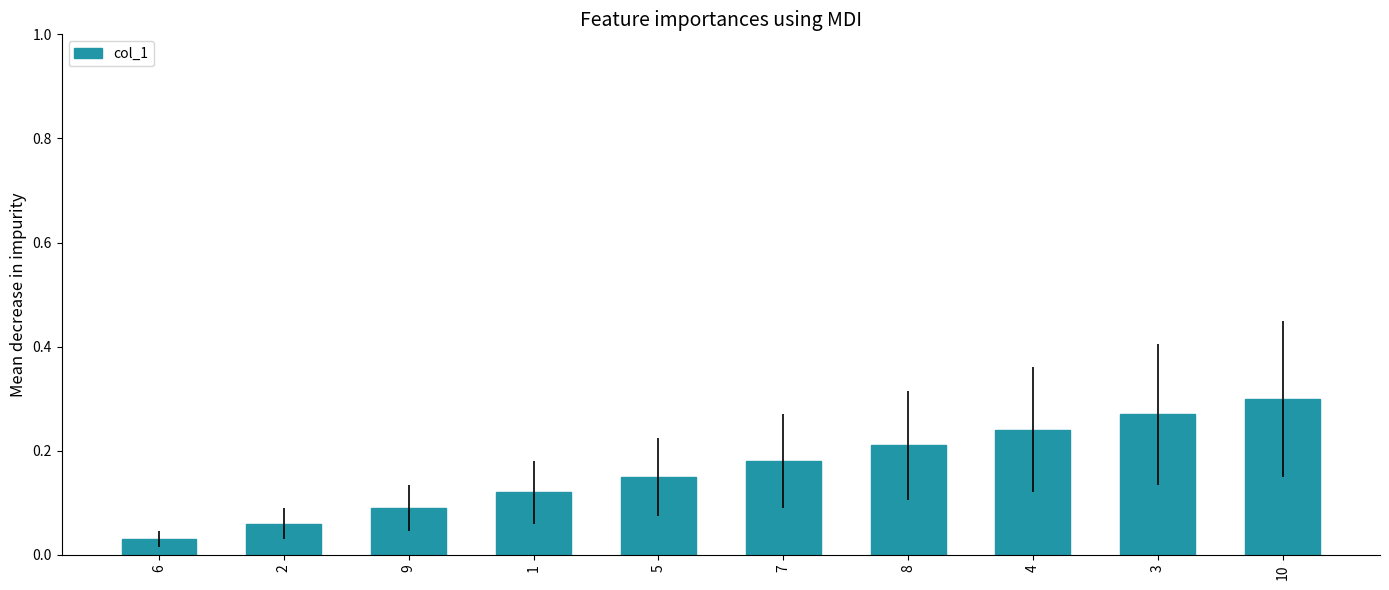

List the labels in order of value, largest first.

10, 3, 4, 8, 7, 5, 1, 9, 2, 6